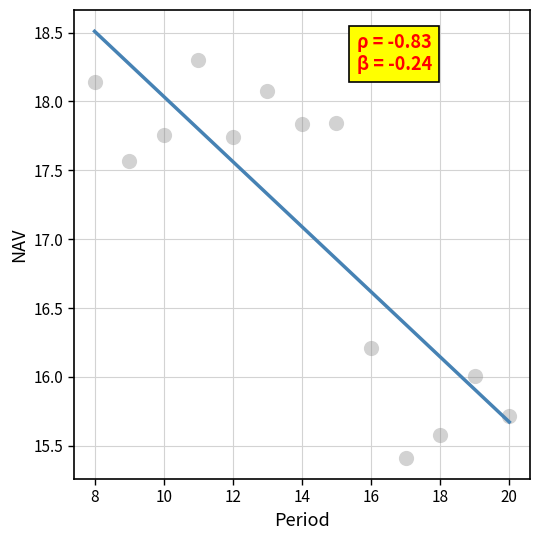

What is the range of Y values (max minus min)?

2.9